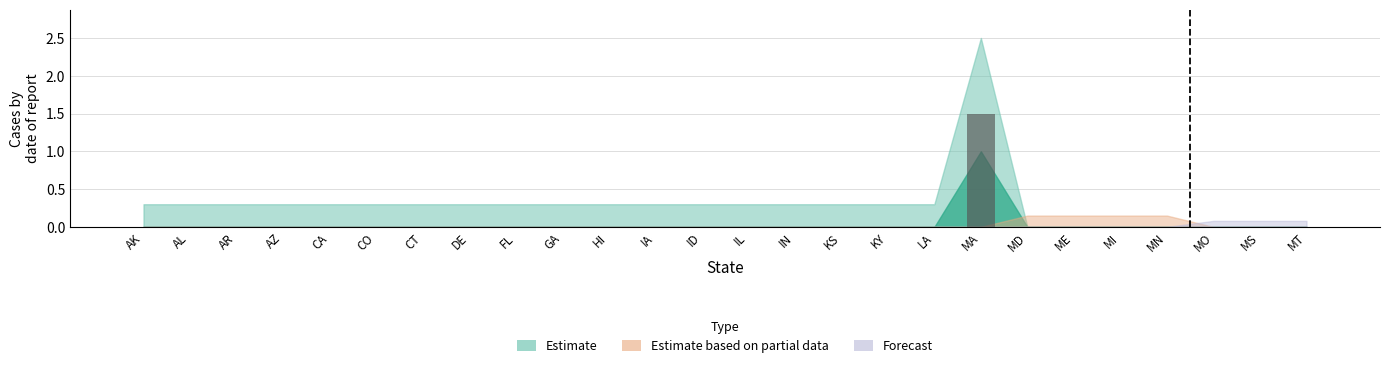

What is the sum of all values?

1.5